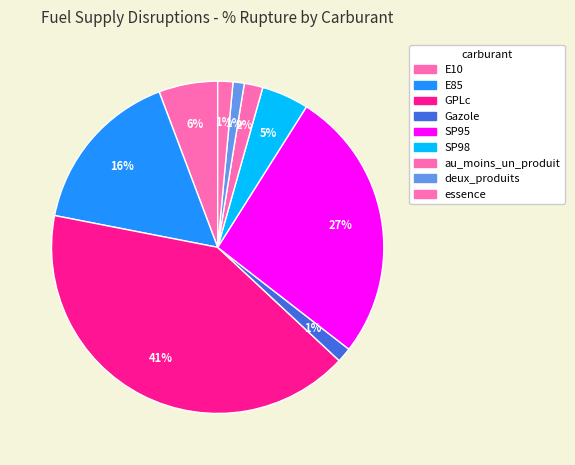

Is it true that SP98 is 11% of the pie?

False